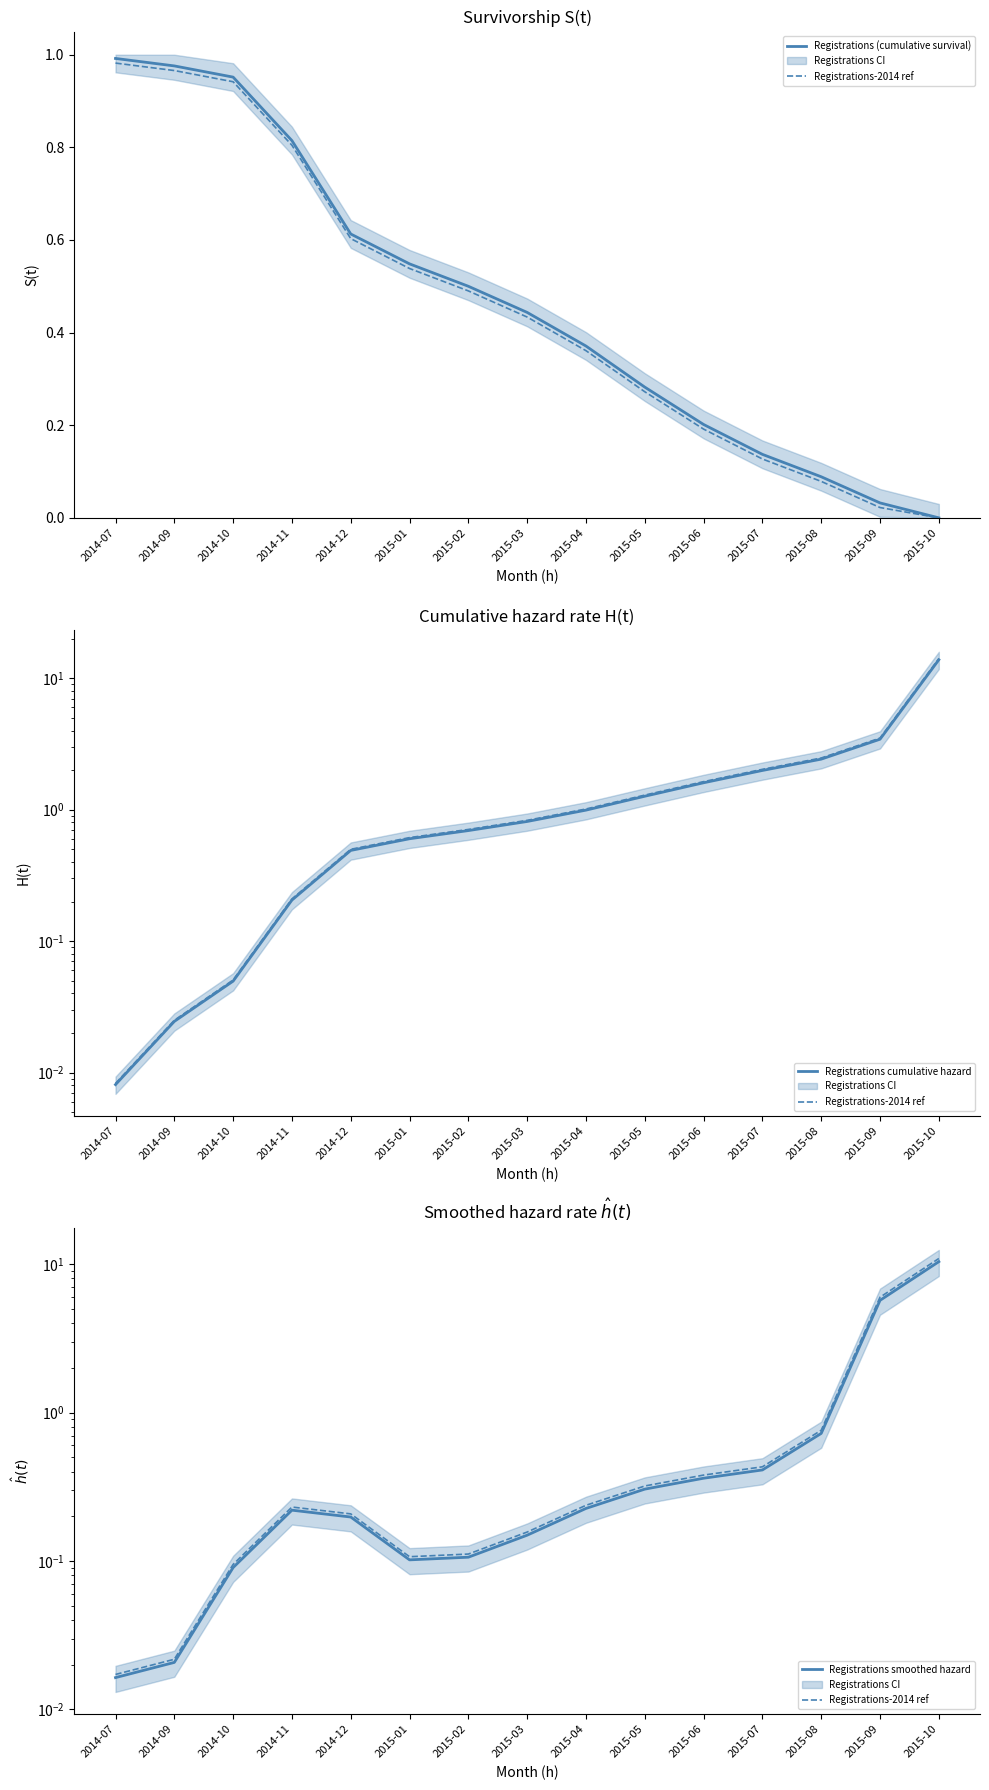

What position from the right is 2015-04?

7